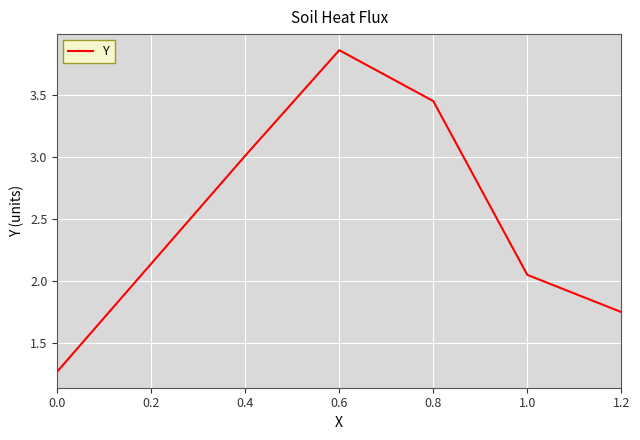

Where is the data nearest to the value 2?

1.0